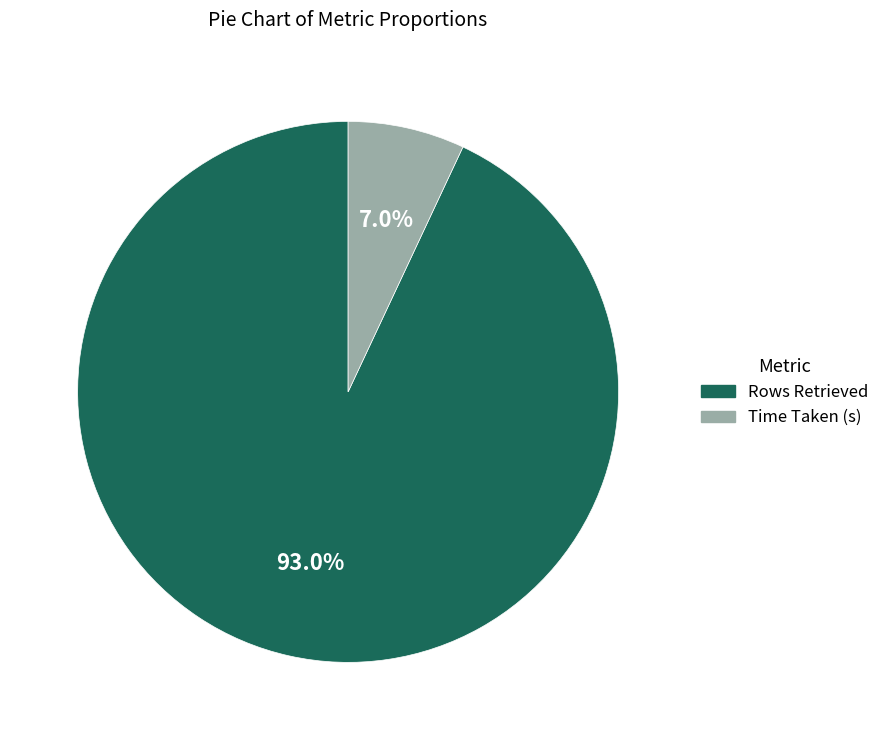

True or false: Rows Retrieved accounts for 98% of the total.

False